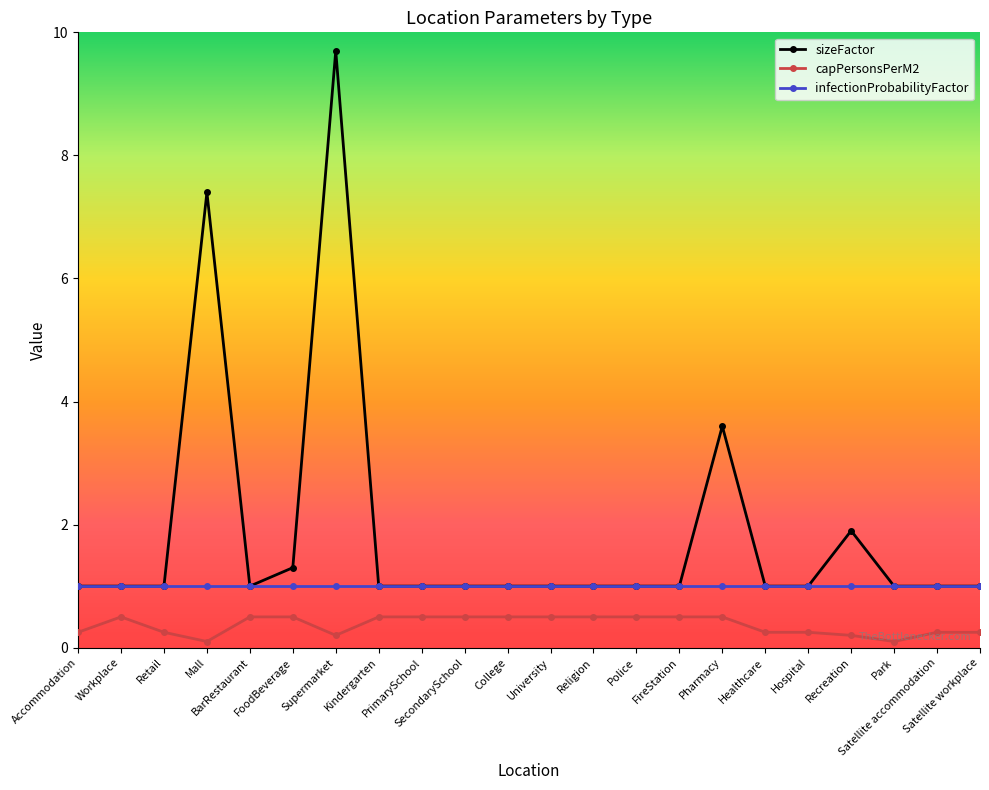

Read the sizeFactor value at Pharmacy.

3.6